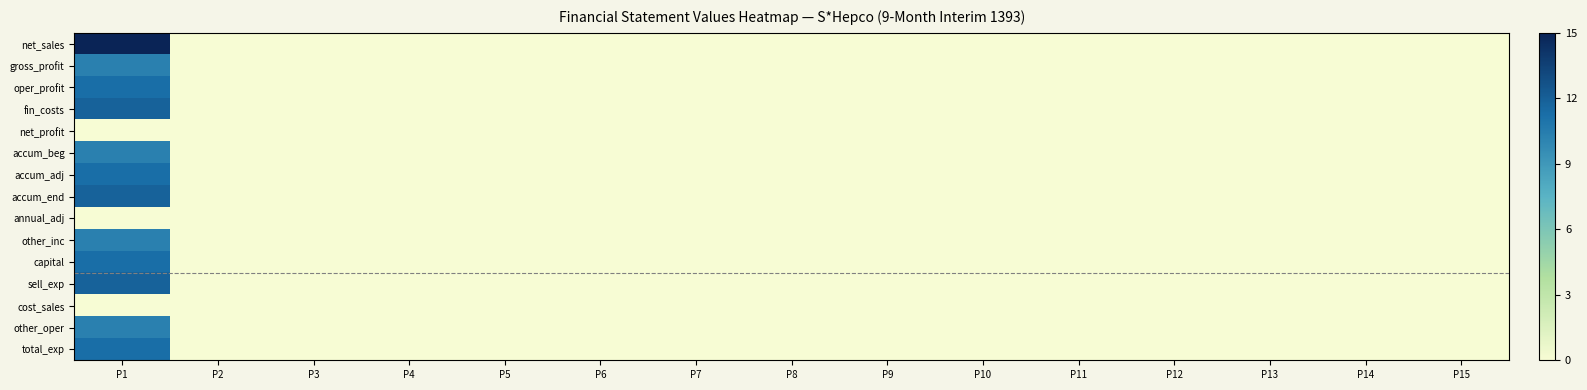

Rank the series at P12 from lowest to highest value.

net_sales, gross_profit, oper_profit, fin_costs, net_profit, accum_beg, accum_adj, accum_end, annual_adj, other_inc, capital, sell_exp, cost_sales, other_oper, total_exp